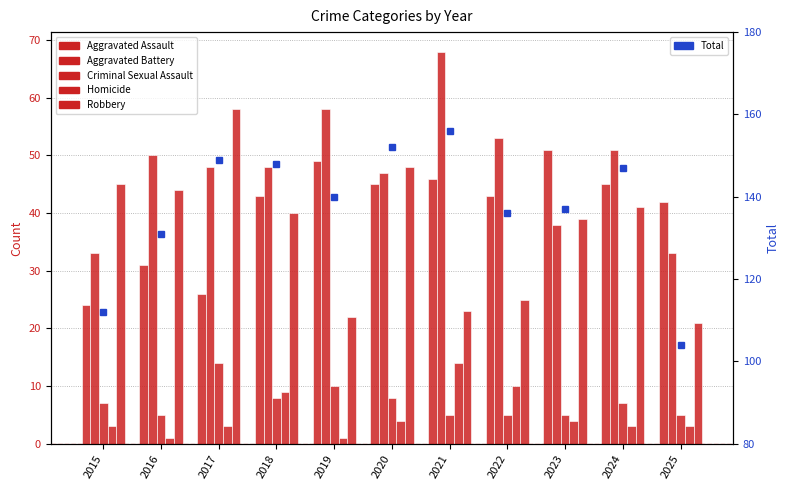

At which category is the sum across all series the highest?

2021